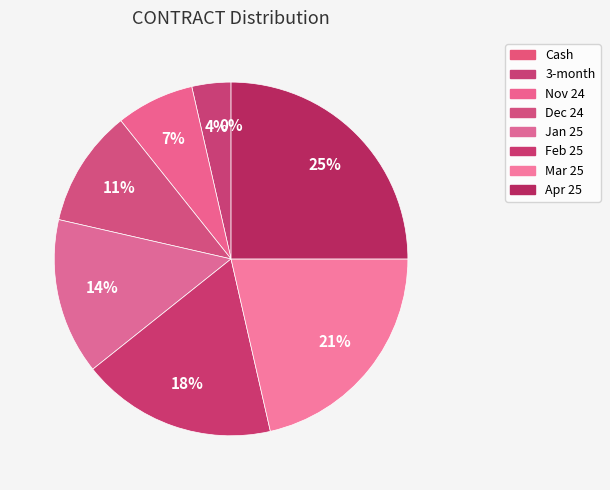

What percentage is the Apr 25 slice, to the nearest percent?

25%